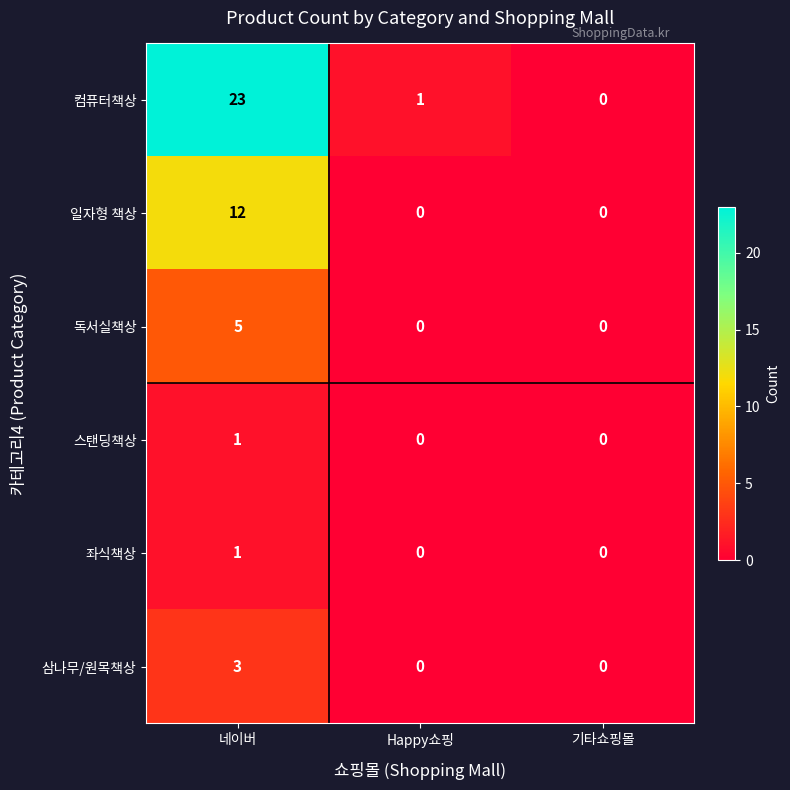

At which label is 컴퓨터책상 closest to 11?

Happy쇼핑